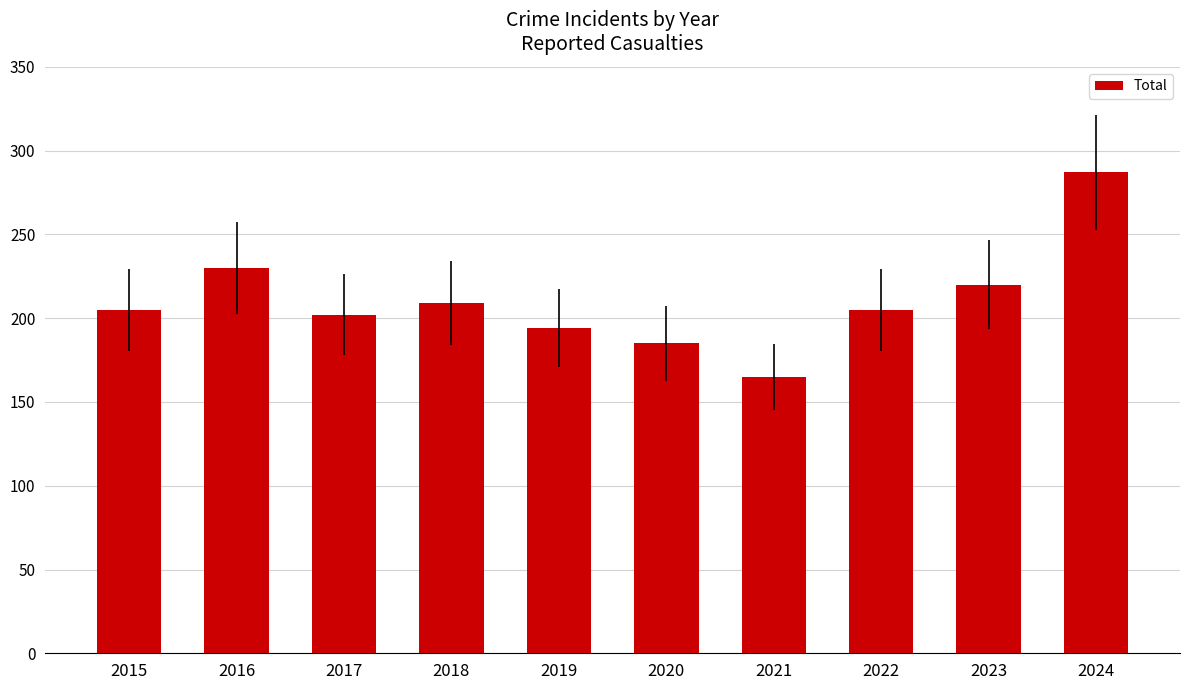

True or false: the data shows 274 at 2022.

False